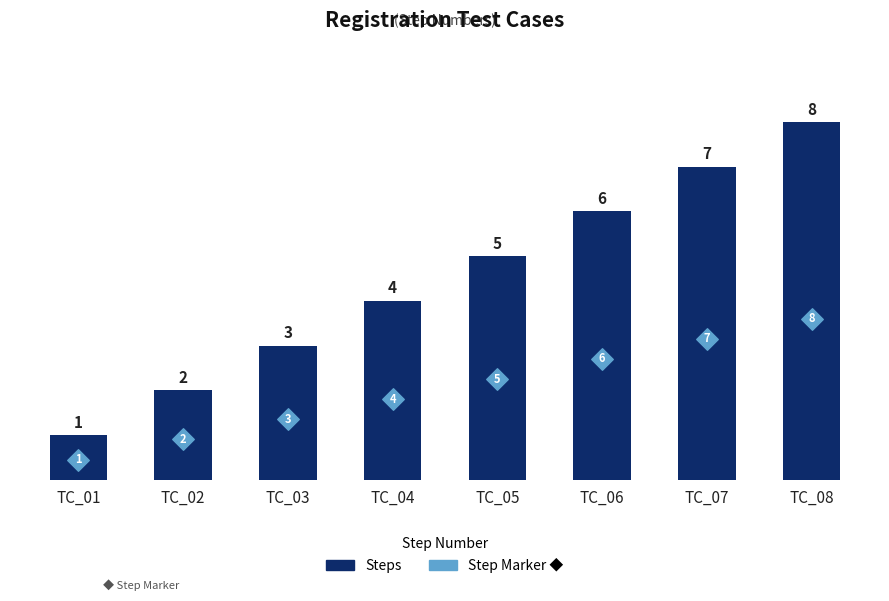

Which series contains the highest Y value?

Steps